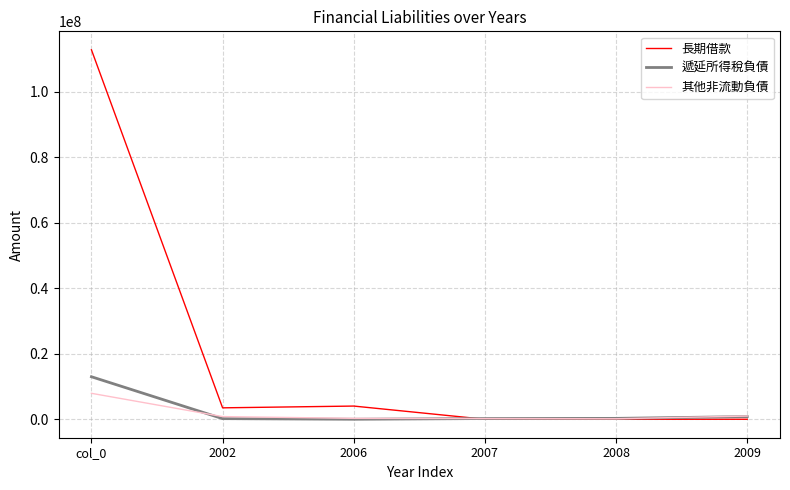

Count the number of categories in the chart.

6